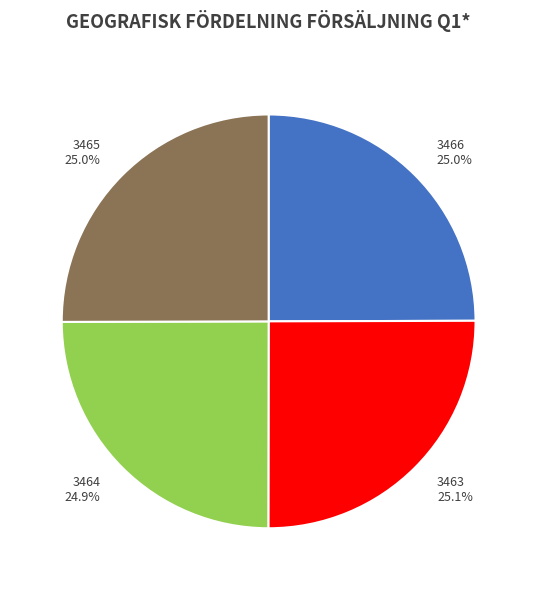

Approximately how many times larger is the value at 3463 compared to 3464?

1.0